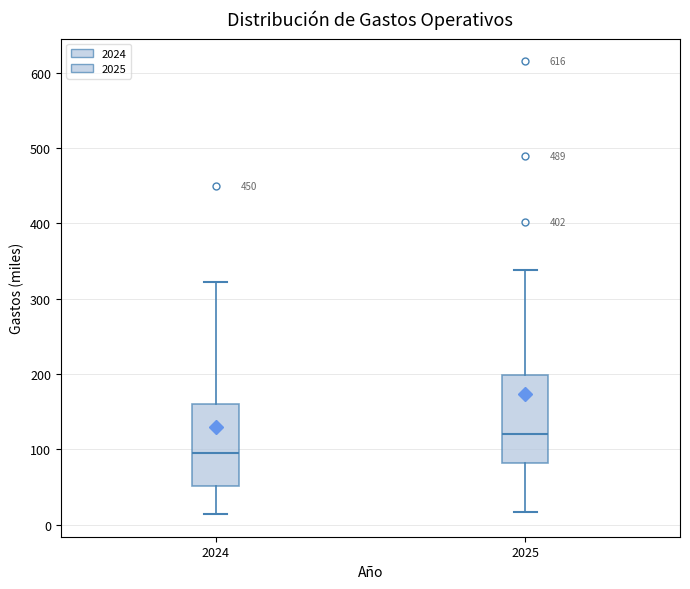

Where is the upper edge of the box at x = 2024 on the y-axis? The values are not printed on the chart, so give them approximately, as read against the axis.

160